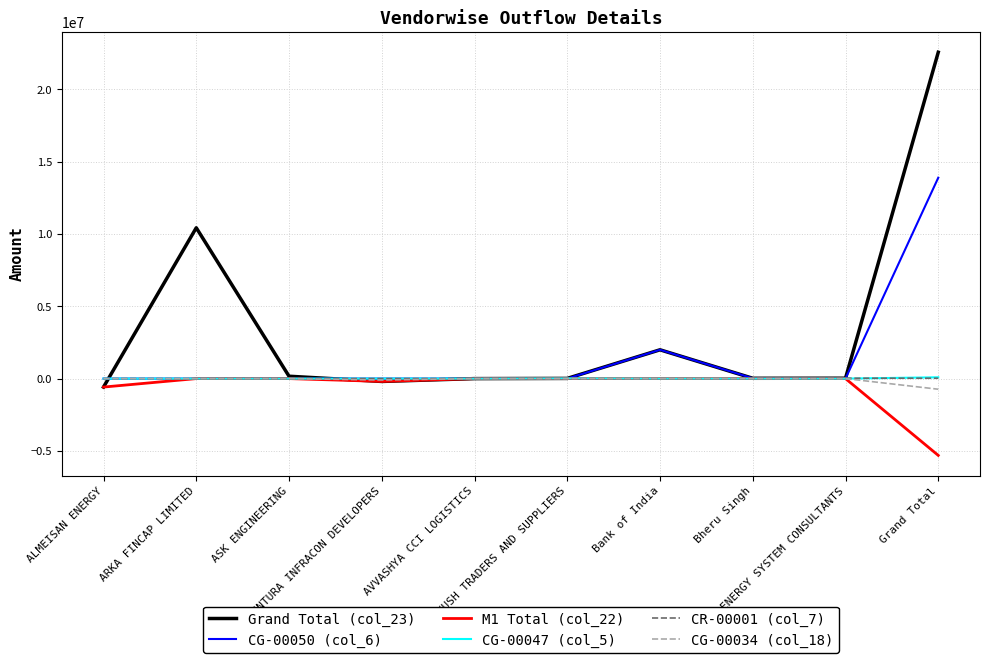

What is the average value of the CR-00001 (col_7) series?

5238.0